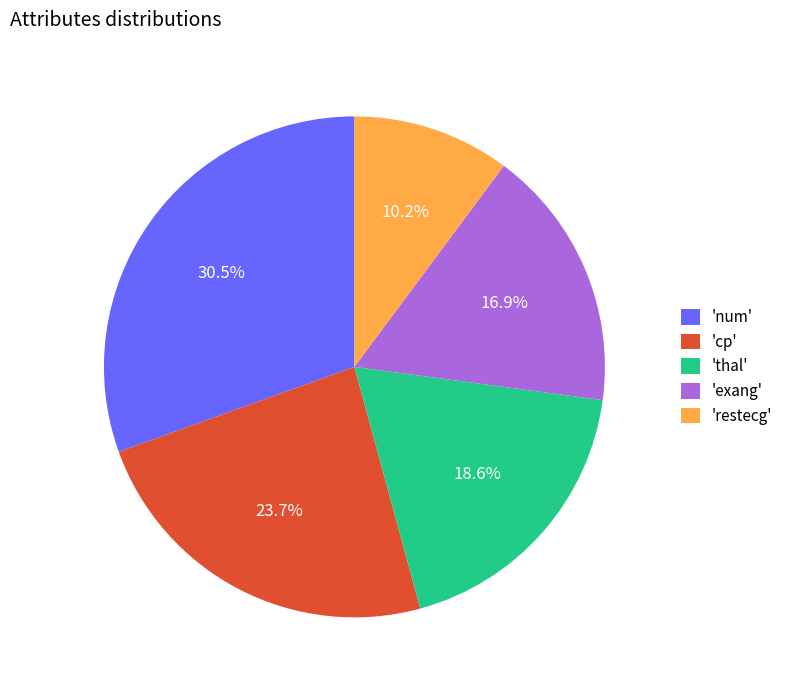

To the nearest percent, what is the average slice percentage?

20%